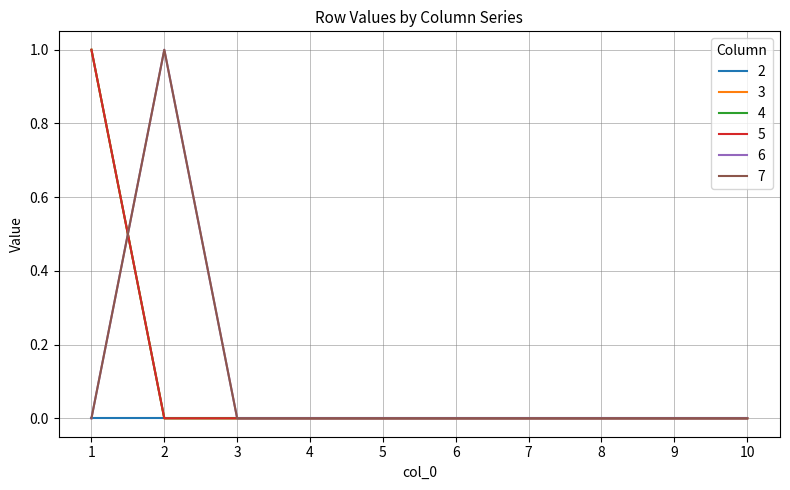

Which has a higher value, 4 or 3?

4